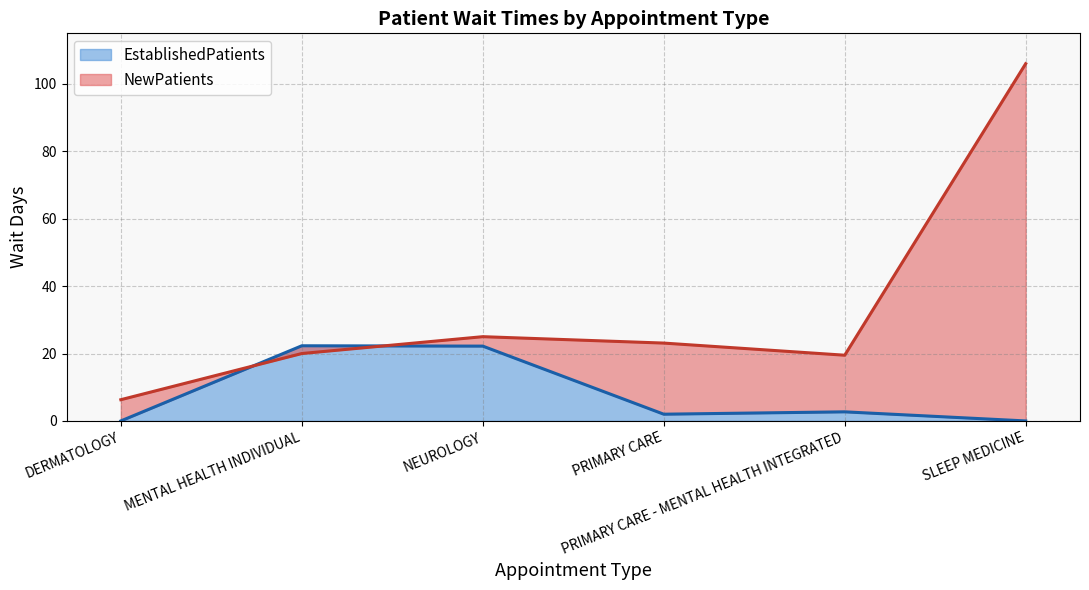

Count the number of data series in this chart.

2